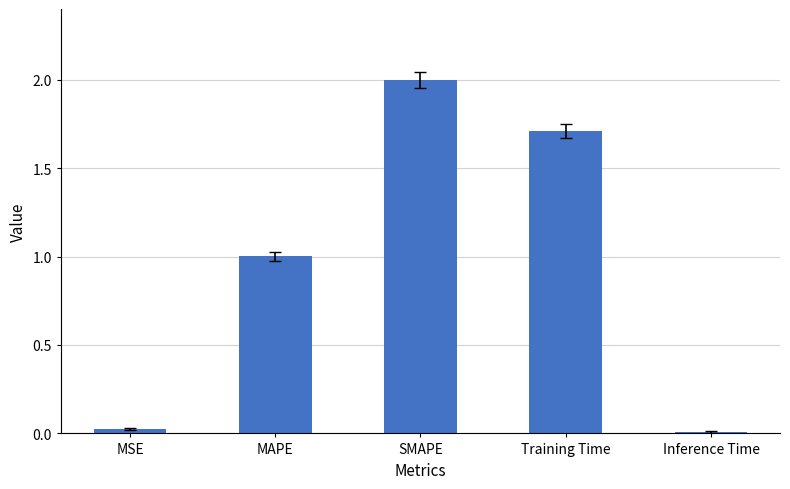

What is the label of the 4th bar from the right?

MAPE